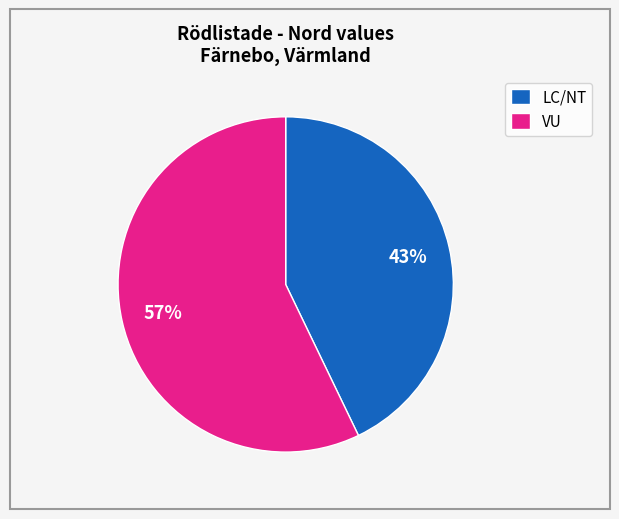

How many slices are in this pie chart?

2